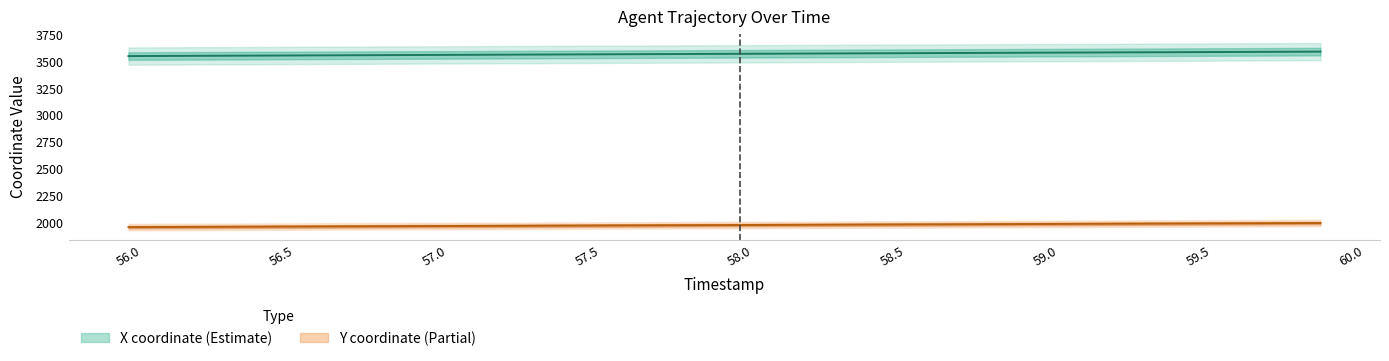

What position from the left is 59.0?

31